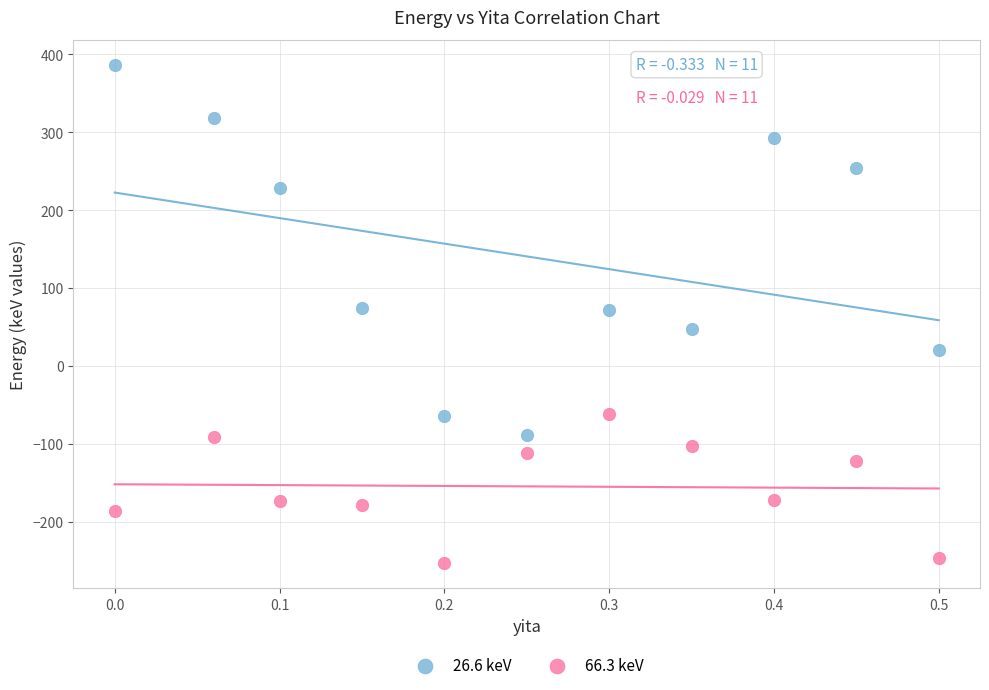

Which series has the widest spread of Y values?

26.6 keV